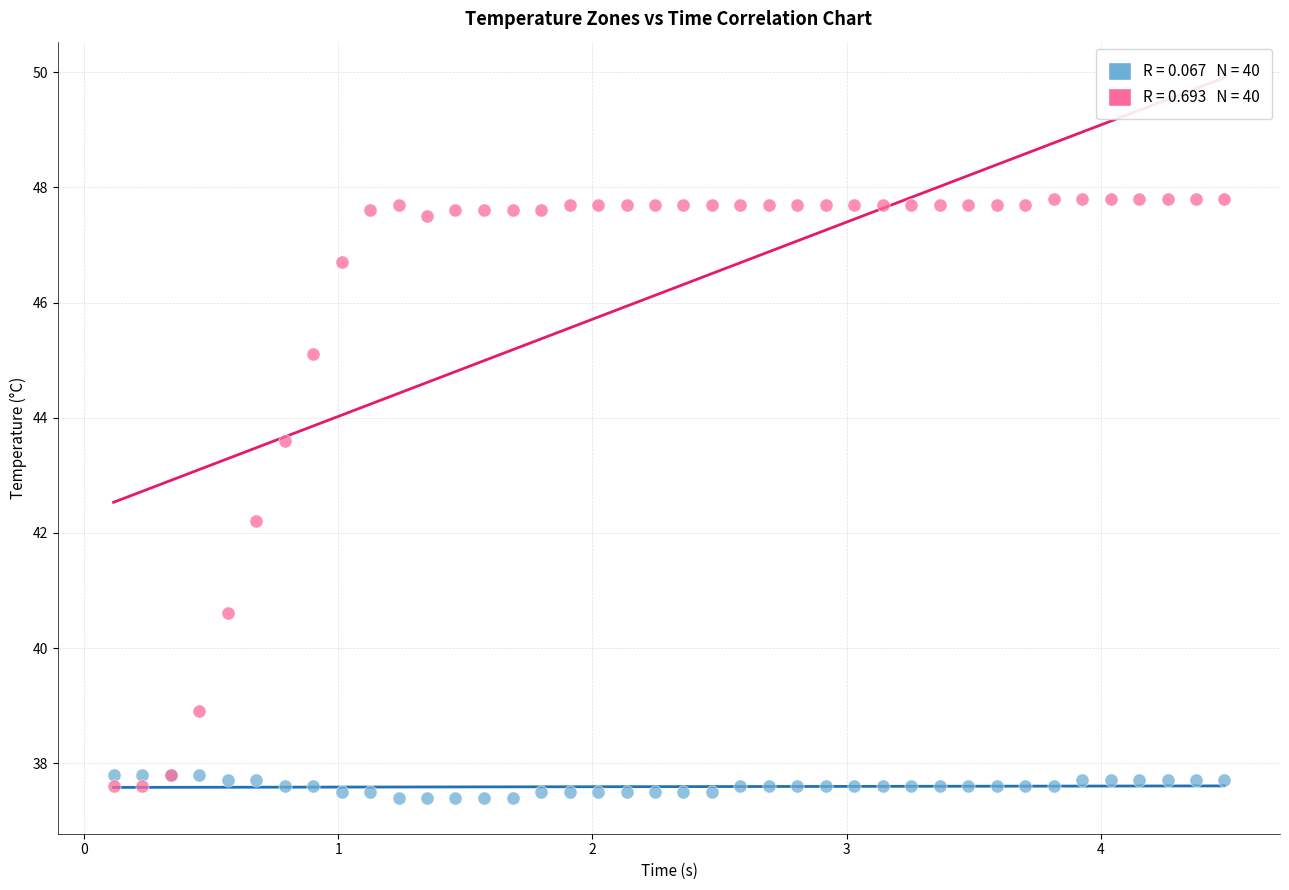

Across all series, what Y value is closest to 42?

42.2